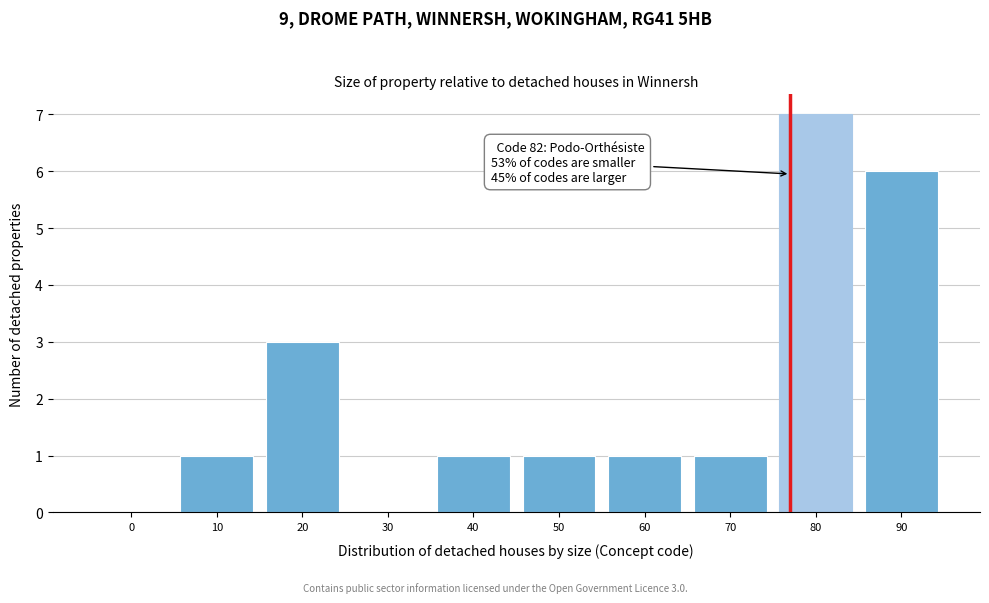

Reading left to right, list all the values displayed in this chart.

0=0	10=1	20=3	30=0	40=1	50=1	60=1	70=1	80=7	90=6